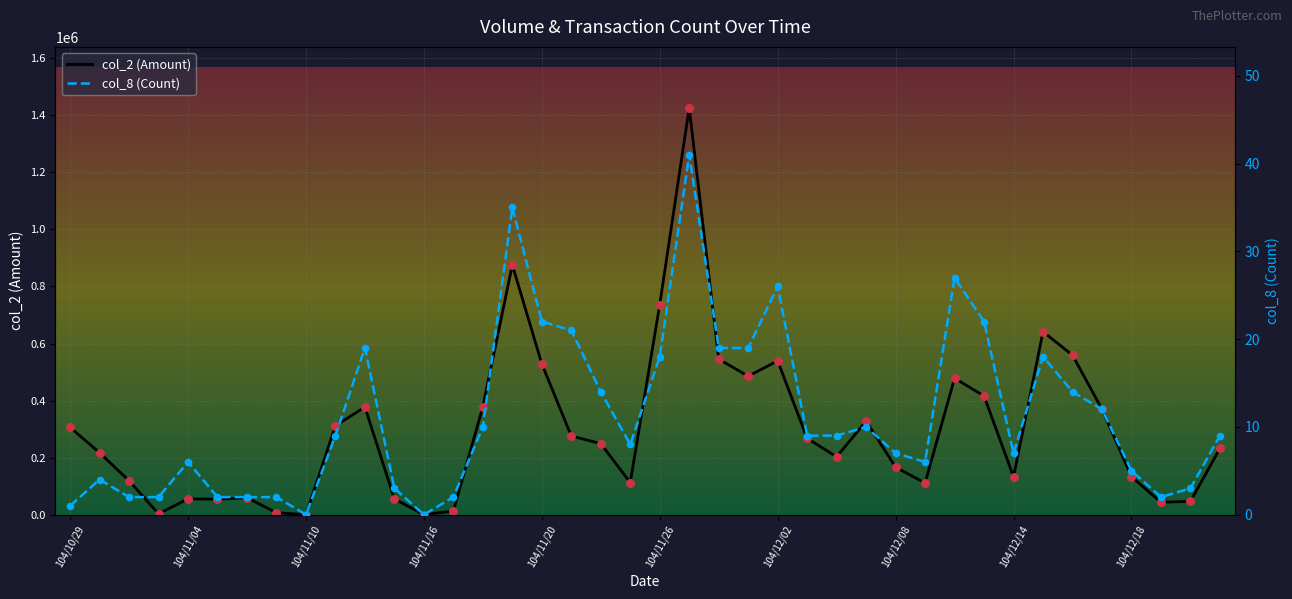

Which series reaches the maximum Y coordinate?

col_2